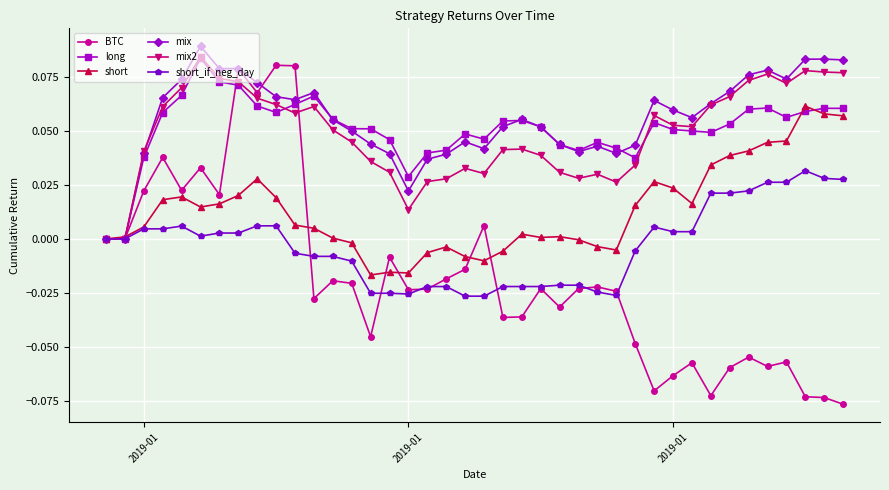

Which series has the widest spread of values?

BTC